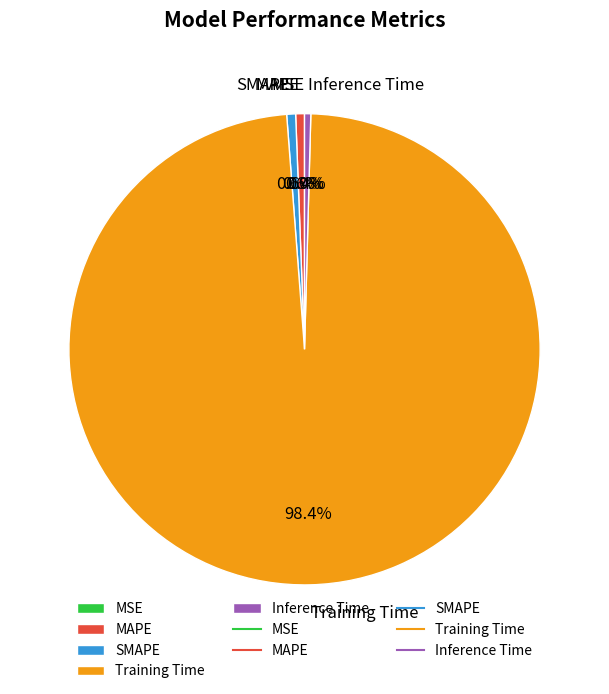

Which slice is the smallest?

MSE